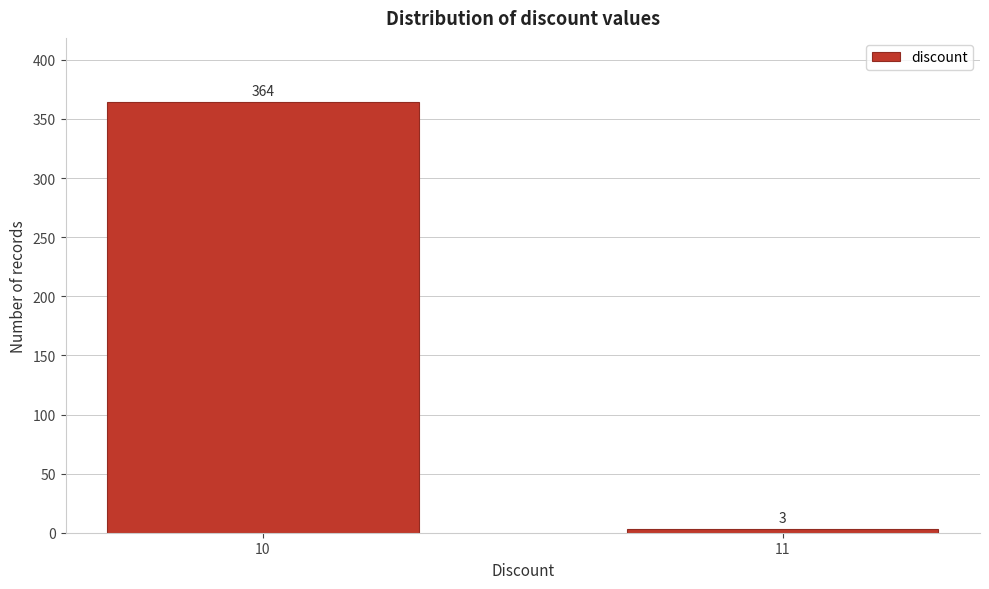

Reading right to left, extract all data points from this chart.

3	364